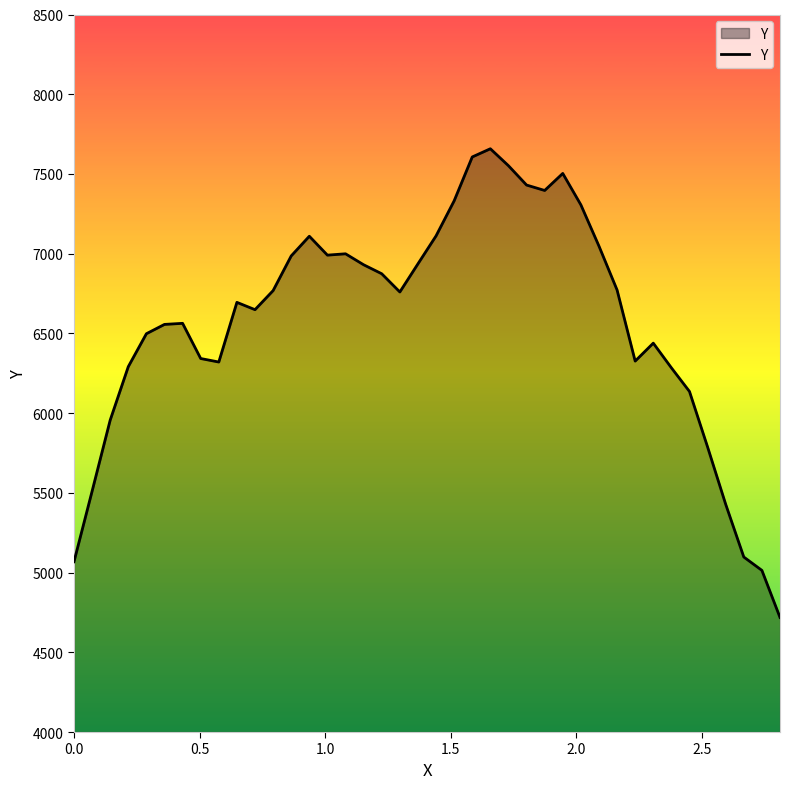

What is the difference between the maximum and minimum values?

2939.4